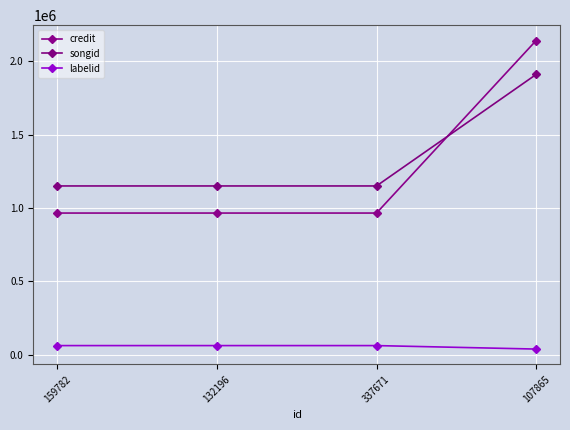

At which label does labelid reach its minimum?

107865